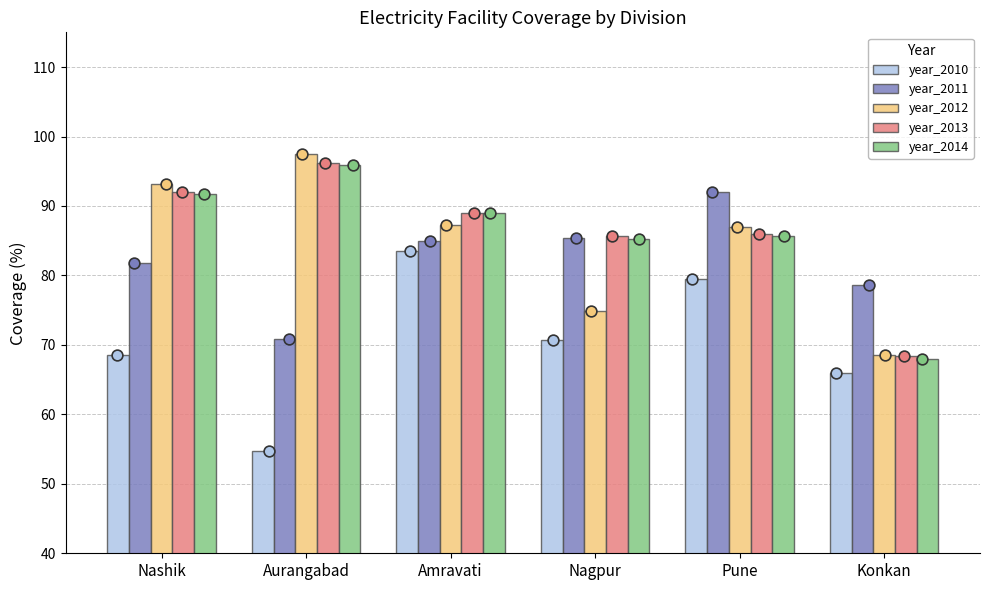

Which series has the largest Y range (max minus min)?

year_2012